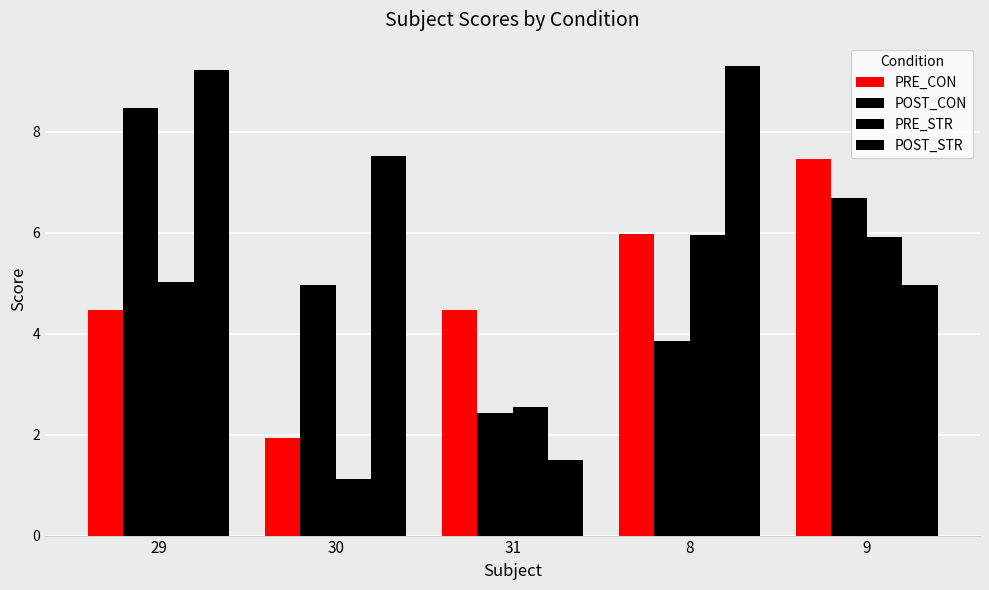

What is the label of the 5th bar from the right?

29